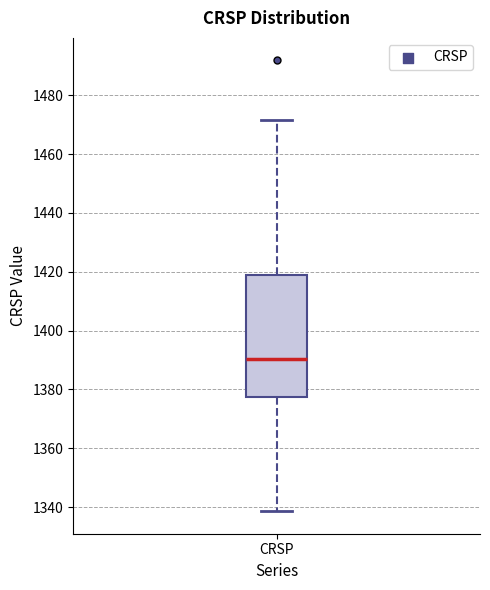

Transcribe this box plot: give where the median line is, the range the box spans, and where the two whiskers end, as read against the y-axis. The values are not printed on the chart, so give them approximately, as read against the axis.

median 1390, box 1378 to 1420, whiskers 1338 to 1472